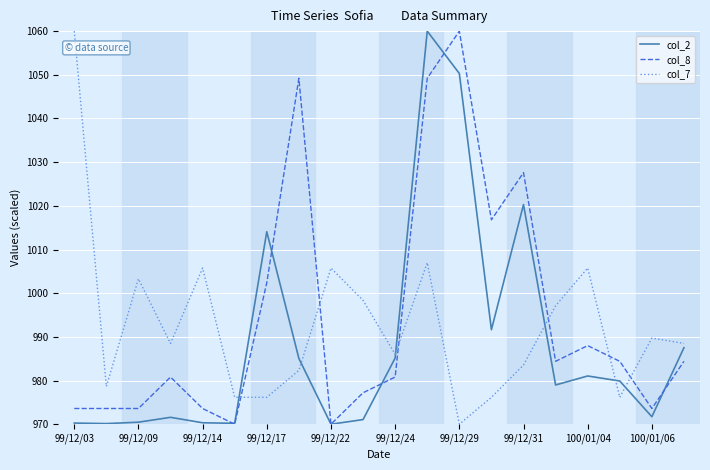

Which series ends up on top after the final intersection of col_7 and col_8?

col_7